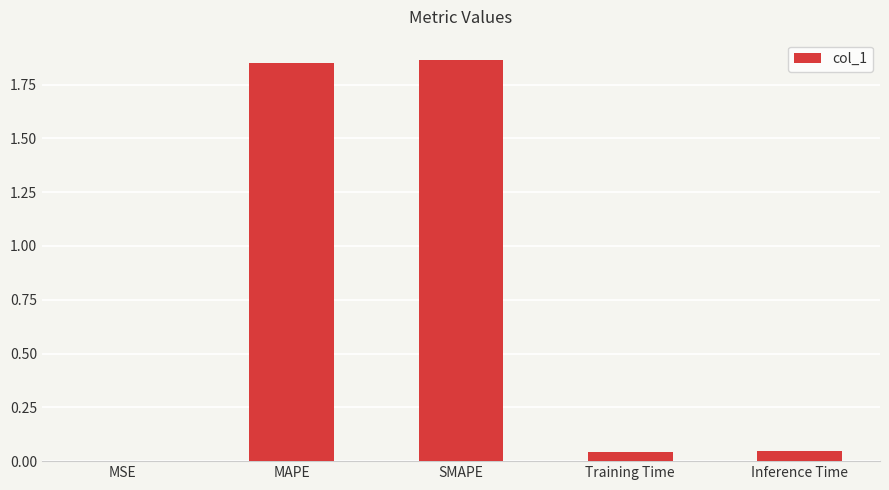

True or false: the data shows 0.0 at Training Time.

True